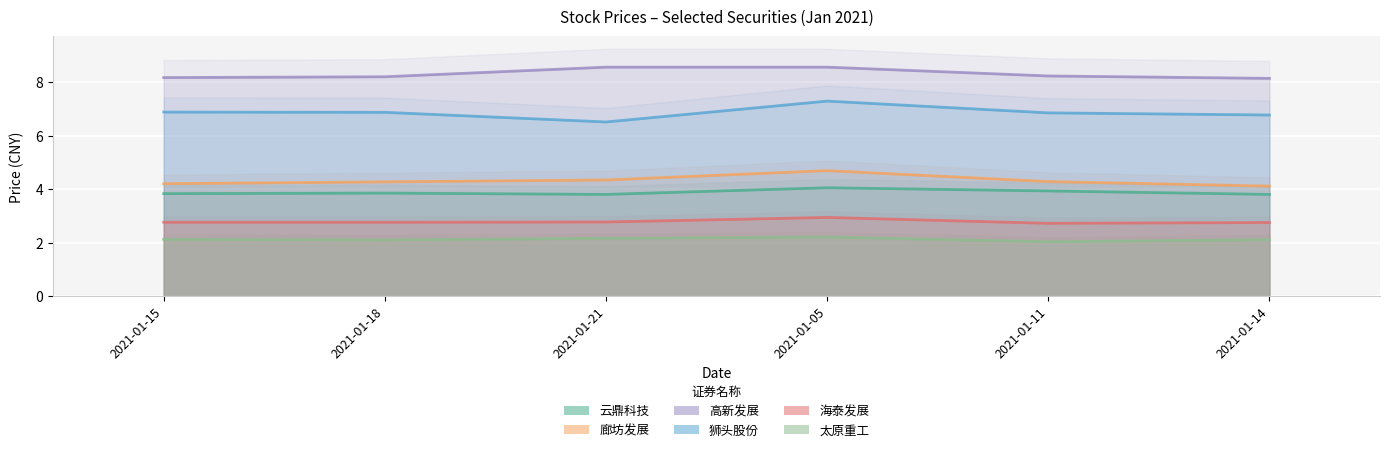

How many interior local valleys does the 太原重工 series have?

2